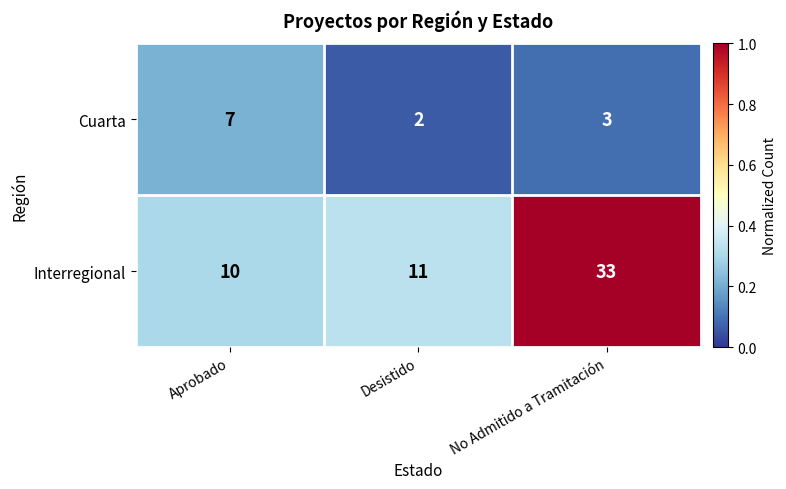

True or false: Interregional has a value of 33 at No Admitido a Tramitación.

True